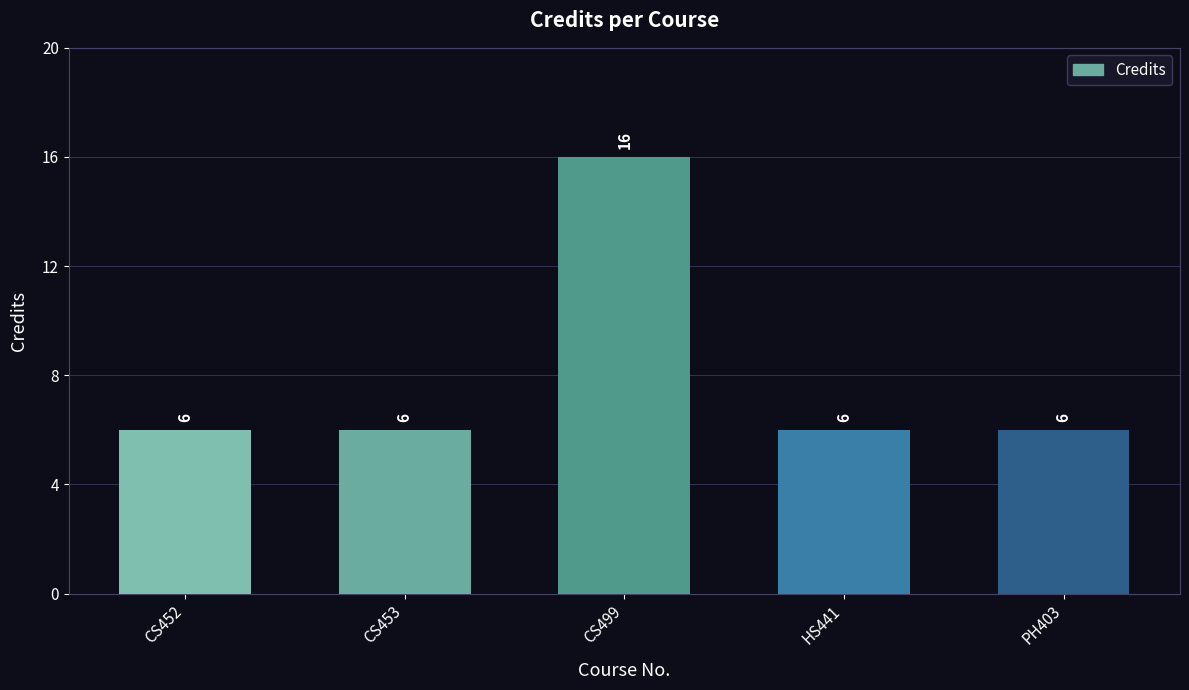

What position from the right is HS441?

2